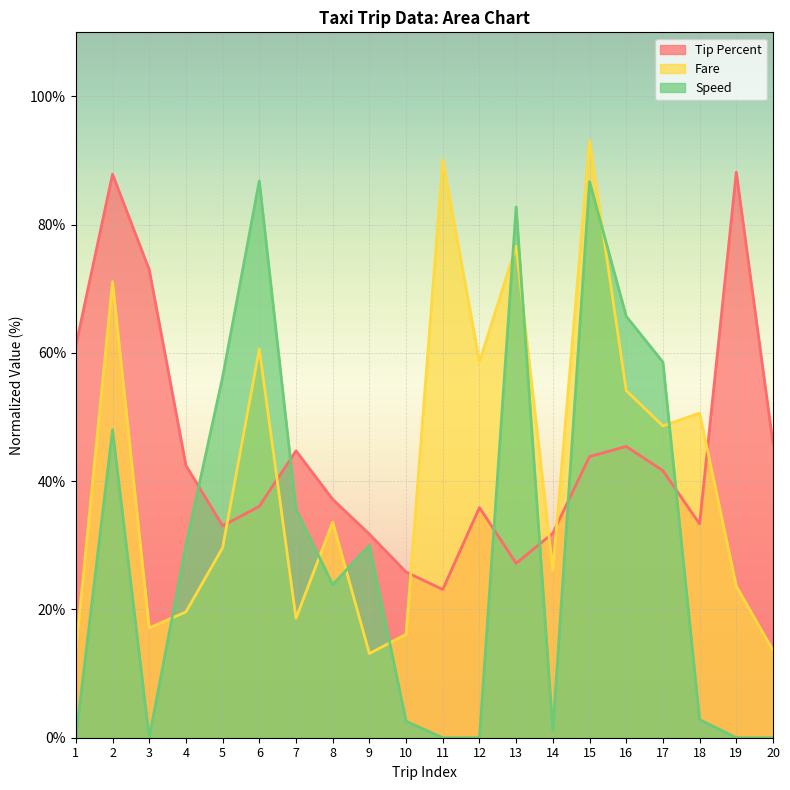

What is the total value across all series at 11?

113.2